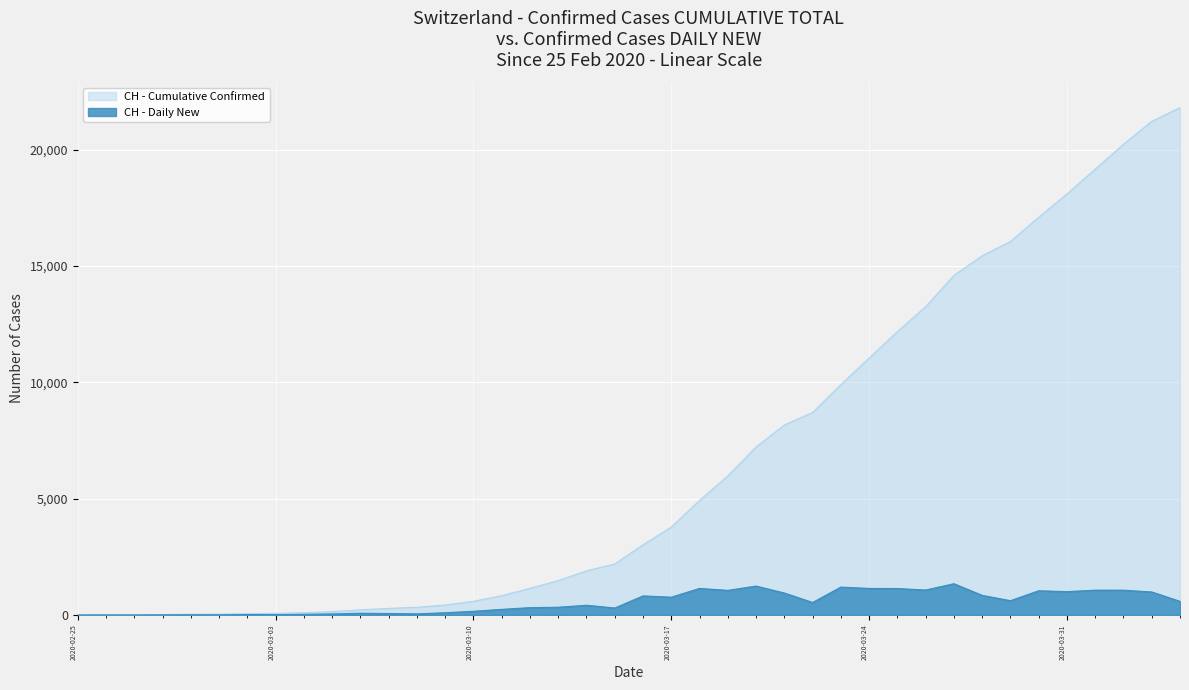

At which label is CH - Cumulative Confirmed closest to 10906?

2020-03-24